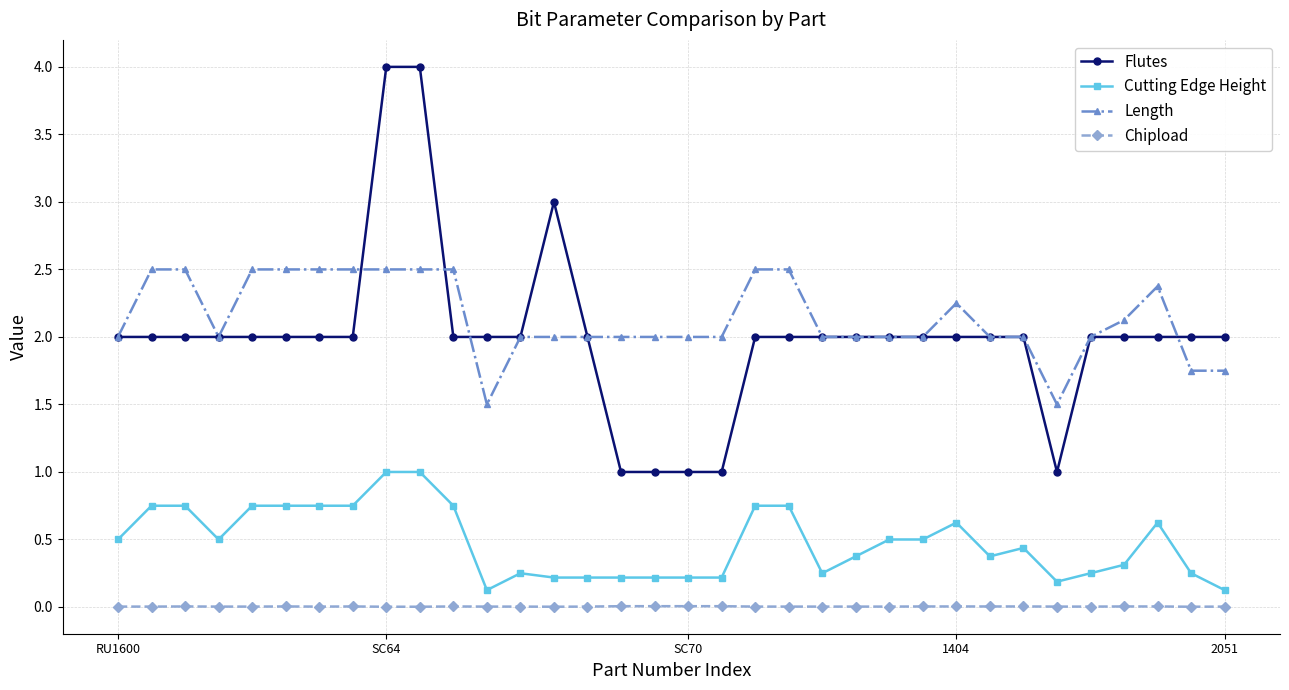

What are all the series names shown in the legend?

Flutes, Cutting Edge Height, Length, Chipload